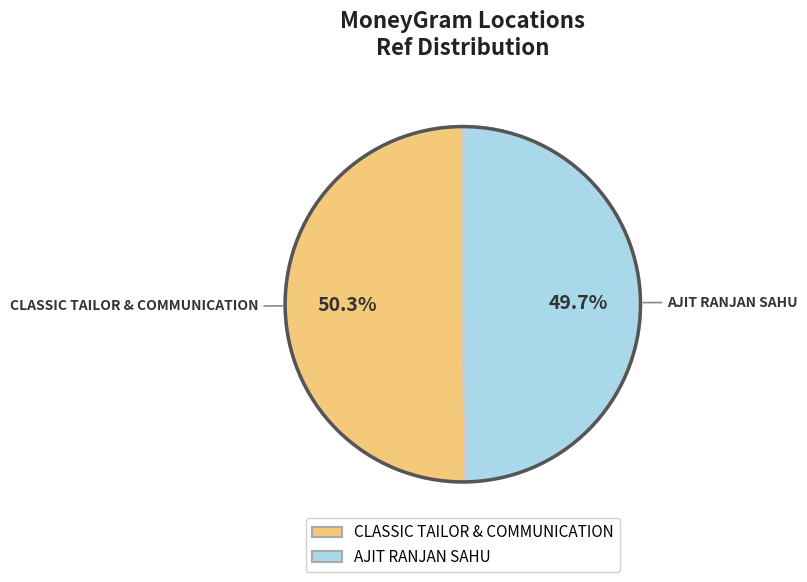

Which category has the smallest portion of the pie?

AJIT RANJAN SAHU